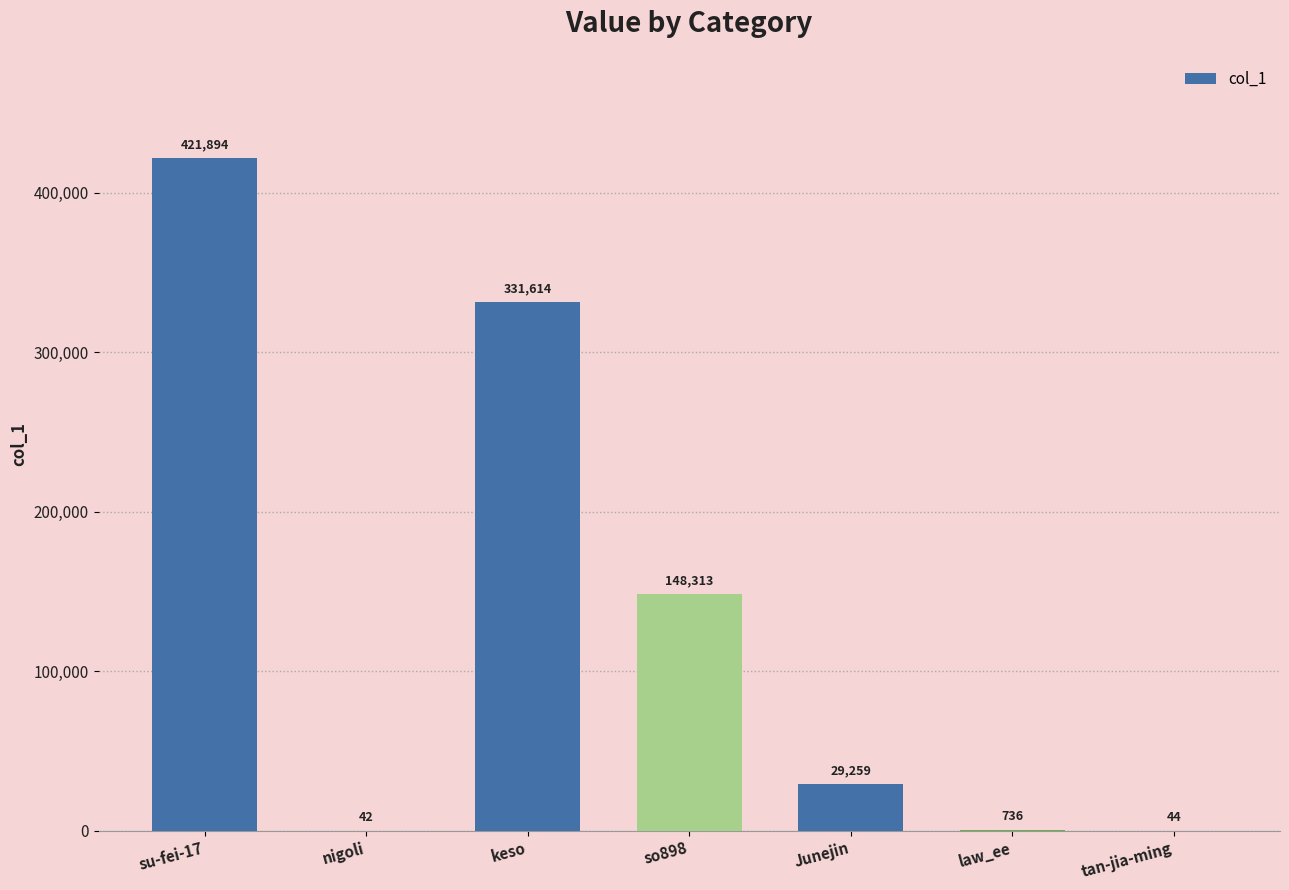

Which label corresponds to the largest value in the chart?

su-fei-17